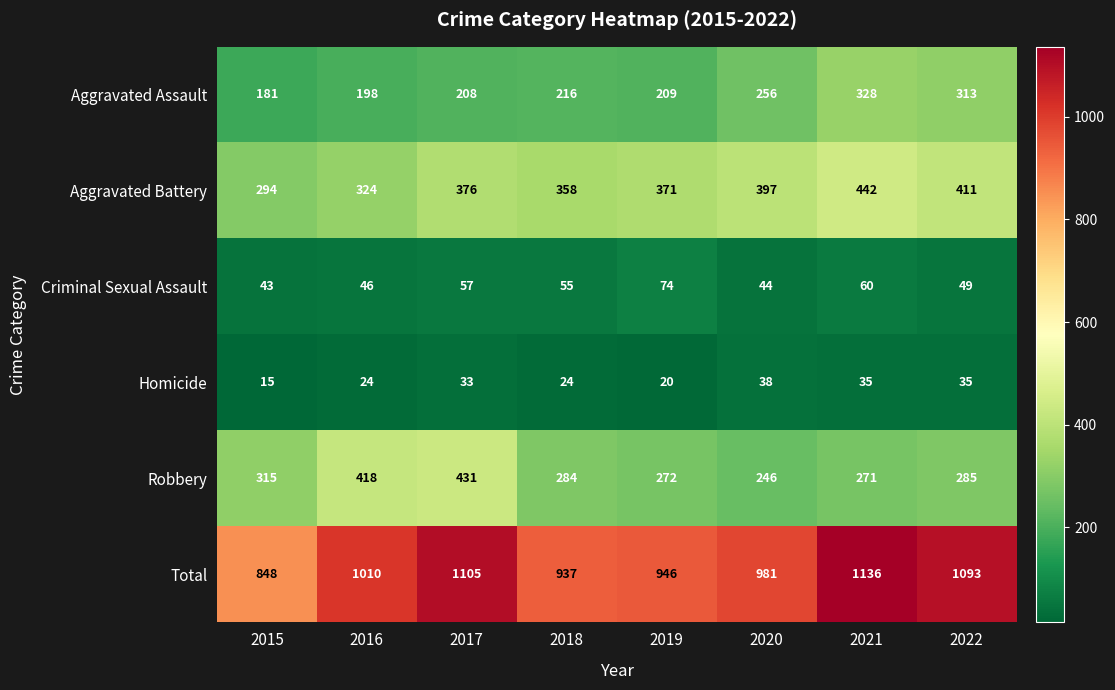

Which series has the largest total across all categories?

Total